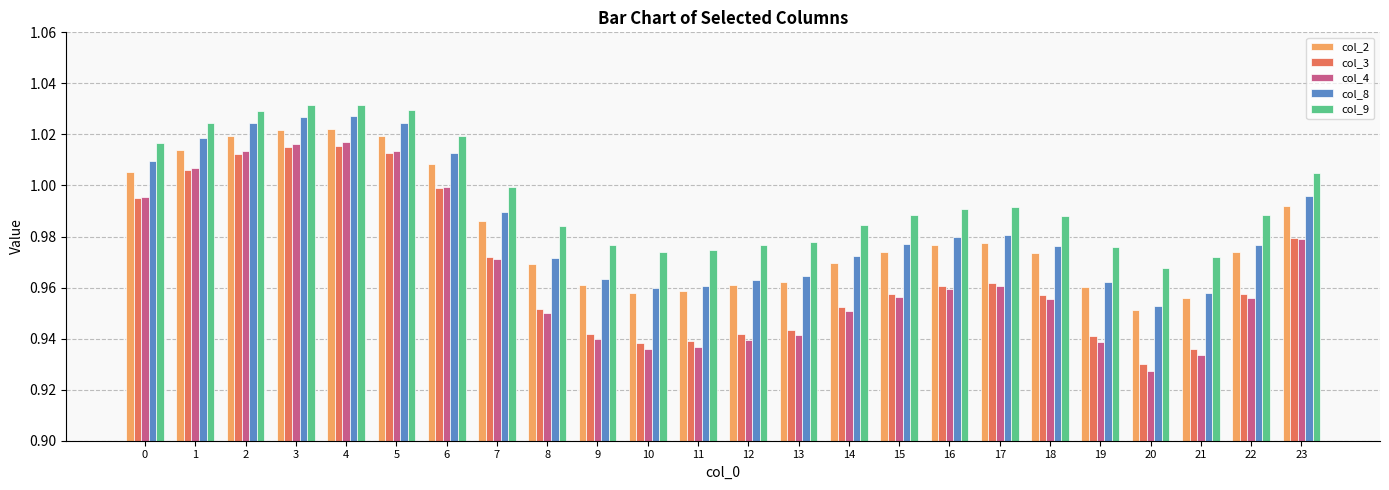

At which label is col_4 closest to 0?

20